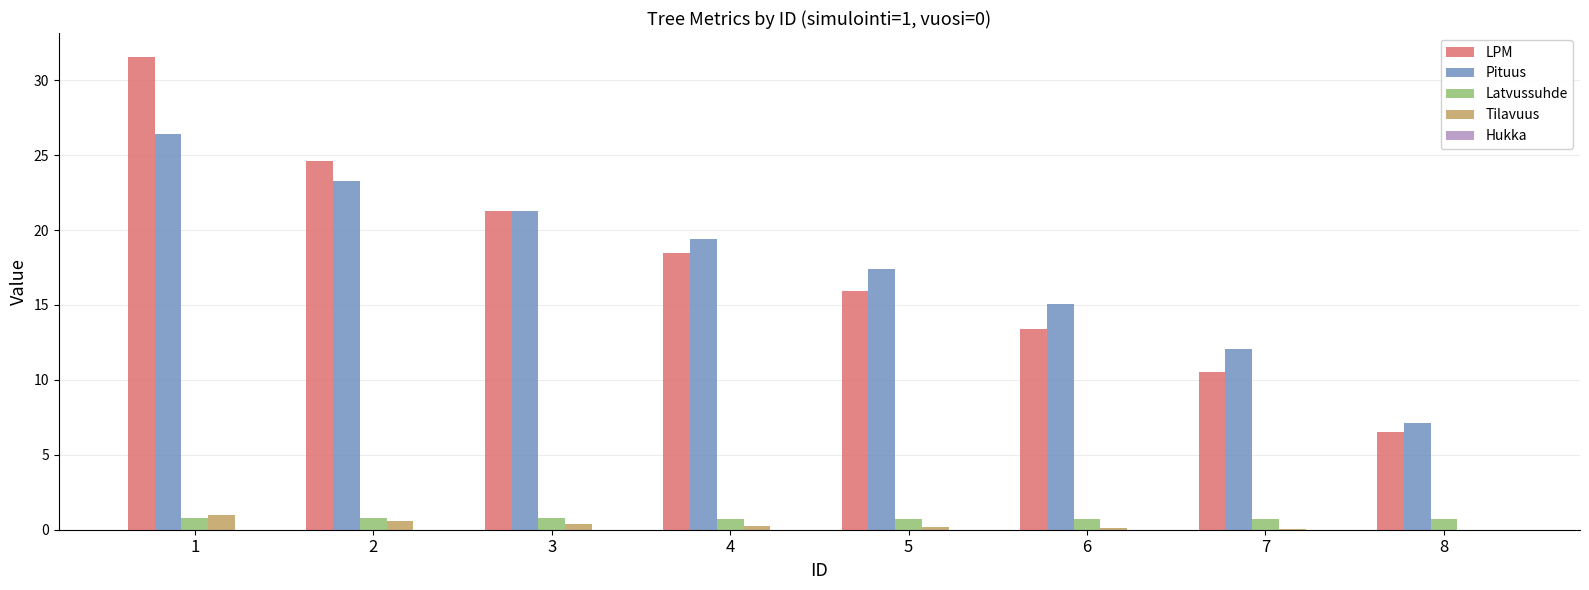

What is the sum of all Tilavuus values?

2.6